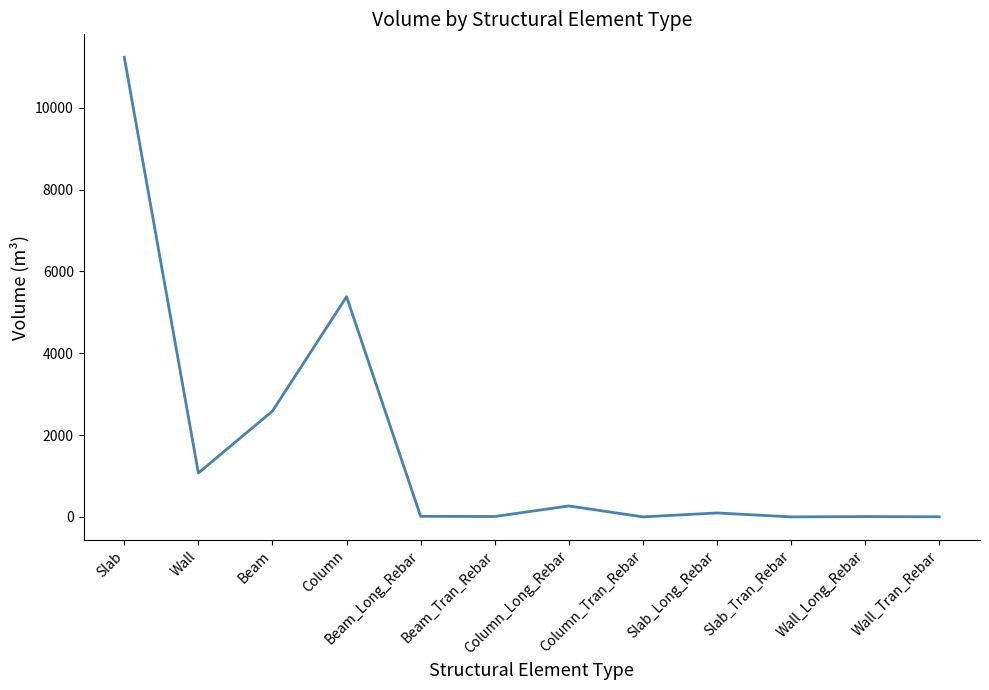

Which category has the highest value across all series?

Slab